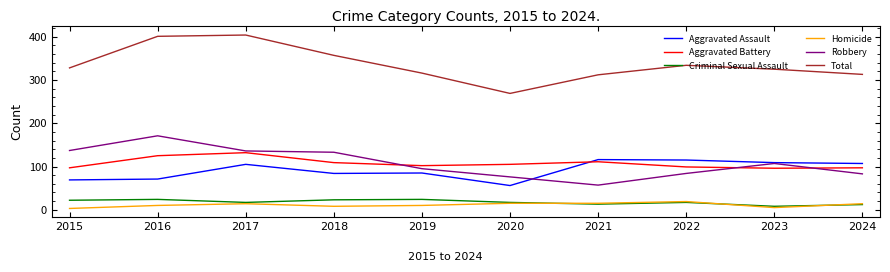

What is the difference between the maximum and second lowest values in the Aggravated Assault series?

47